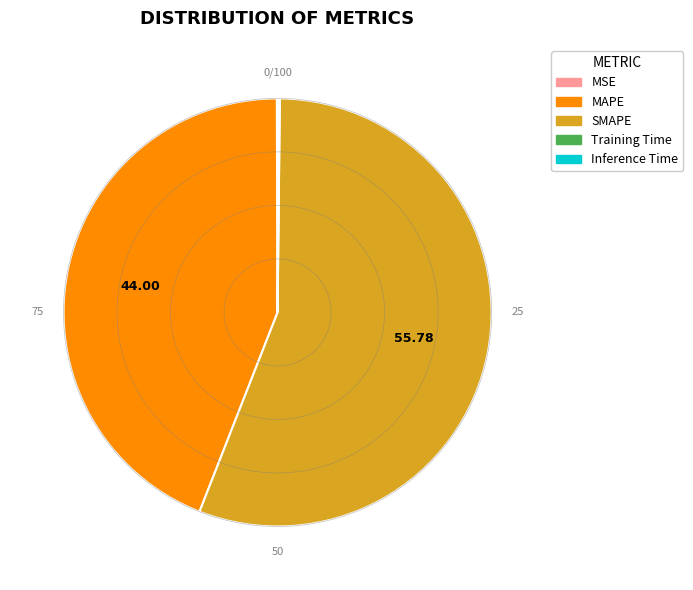

Does SMAPE represent more than half of the total?

Yes